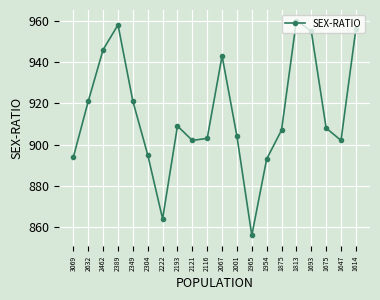

True or false: there are more than 1 points higher than both neighbors.

True